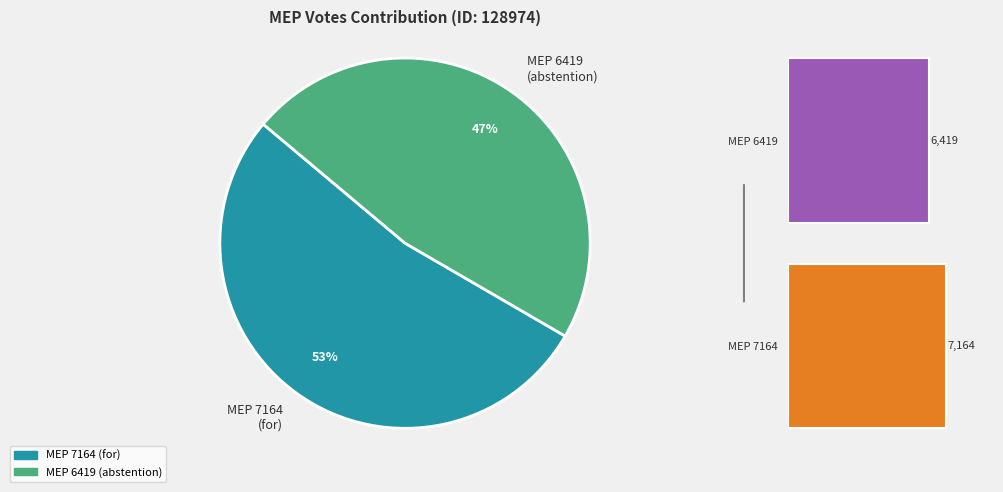

What percentage is the 7164 slice, to the nearest percent?

53%